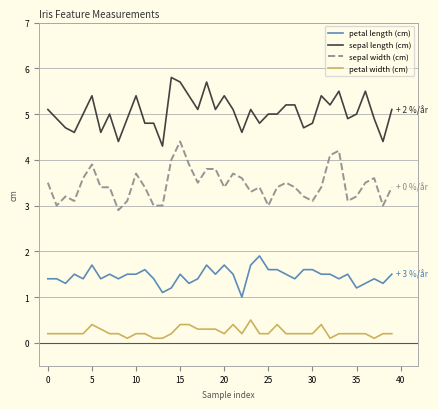

True or false: sepal width (cm) and sepal length (cm) cross at least once.

False